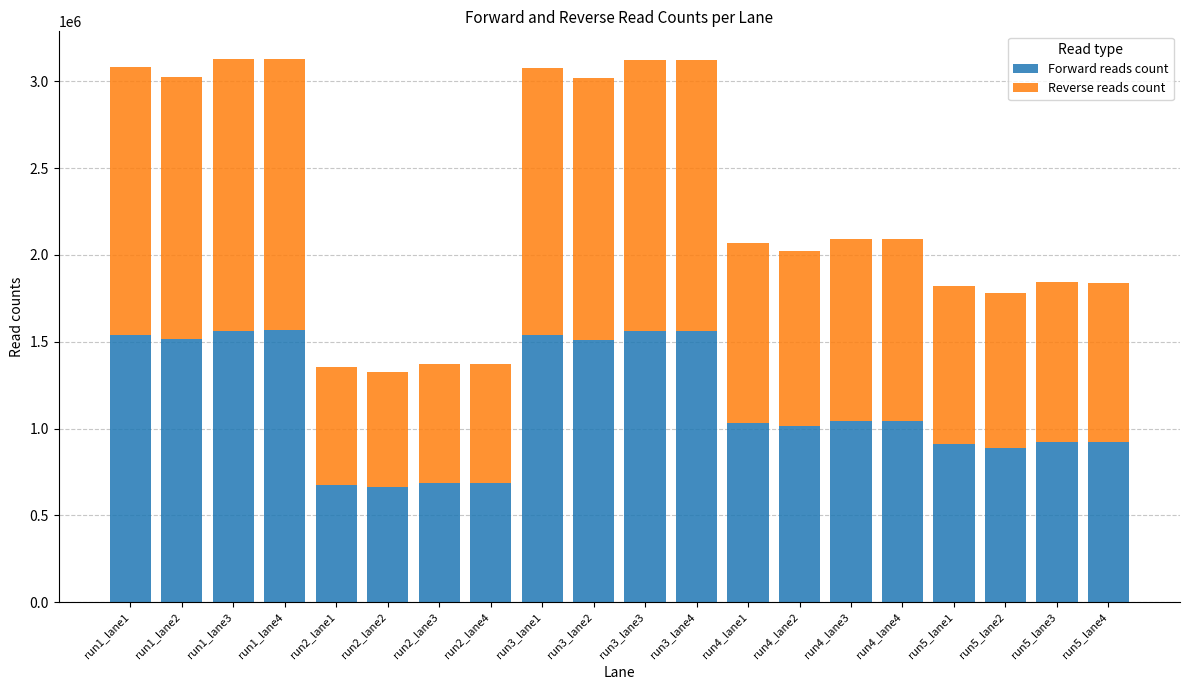

How many data points in Forward reads count are less than 1045591?

10